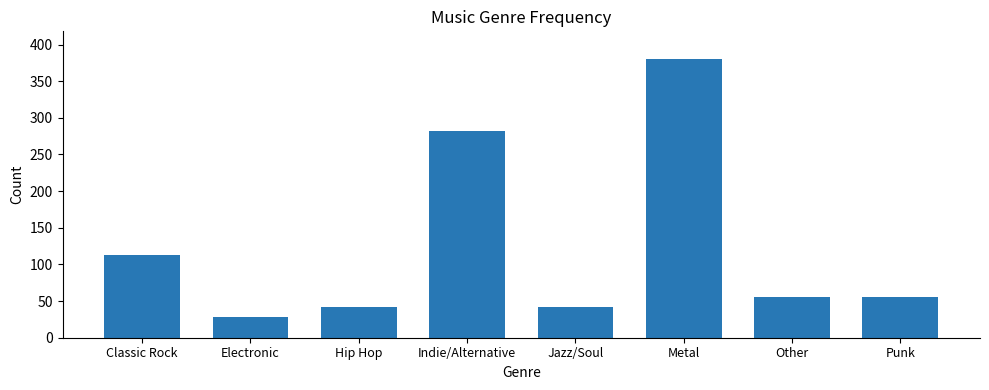

What is the change in value from Electronic to Hip Hop?

+14